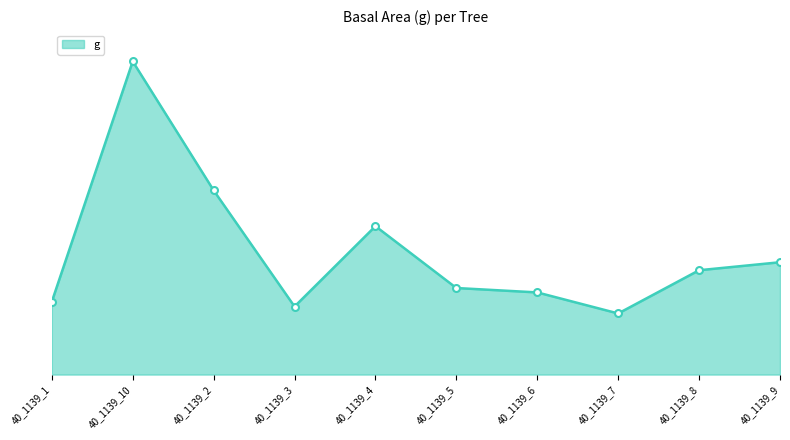

What is the difference between the maximum and minimum values?

215.2